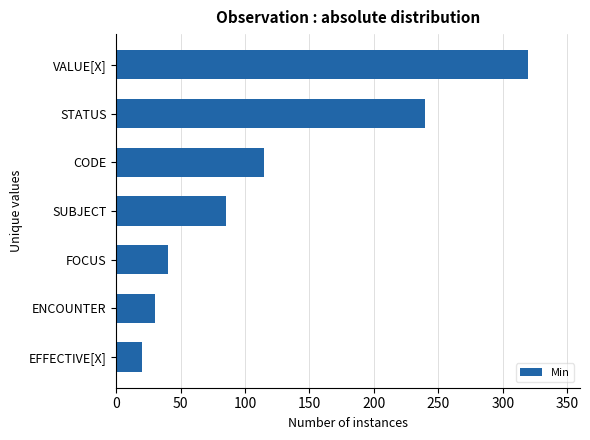

What is the label of the 1st bar from the bottom?

EFFECTIVE[X]